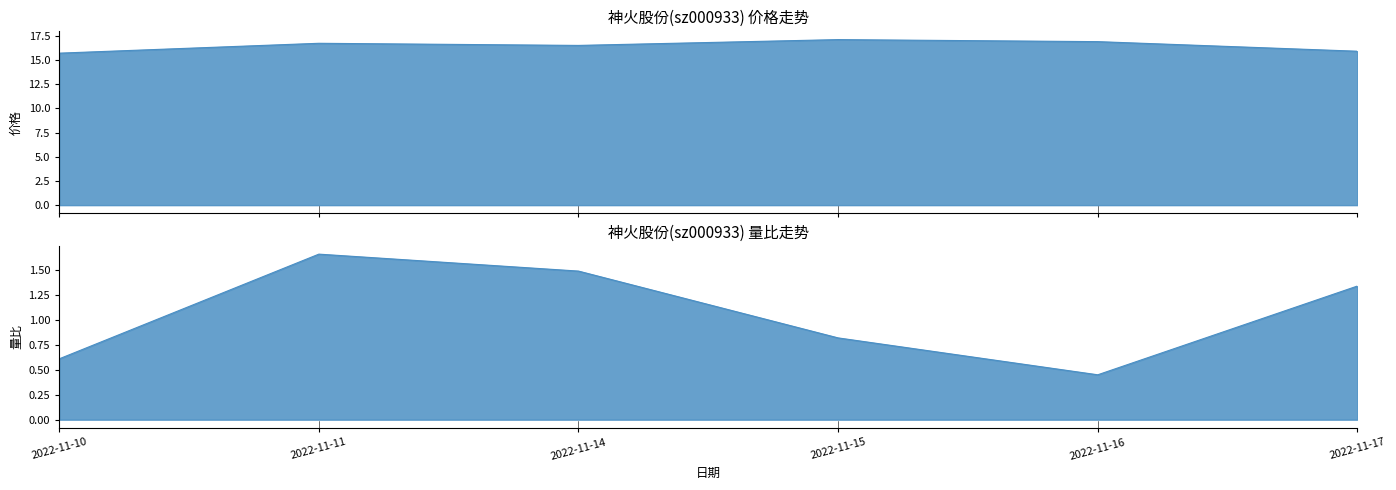

True or false: 量比 and 价格 cross at least once.

False